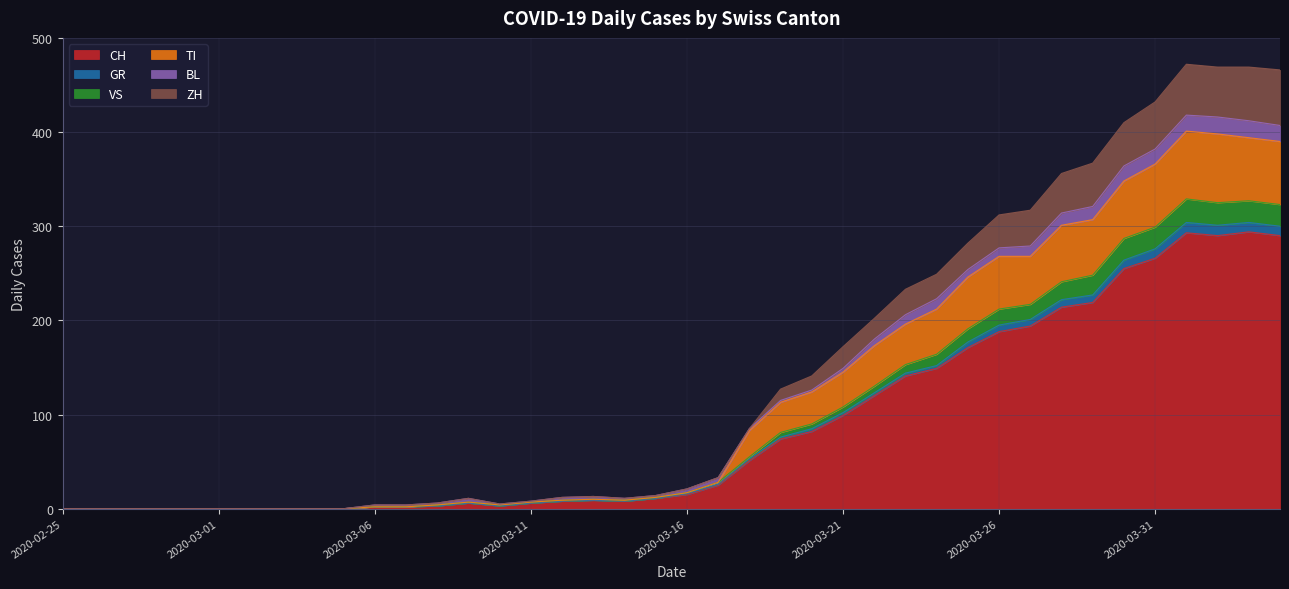

True or false: VS and CH intersect in this chart.

False